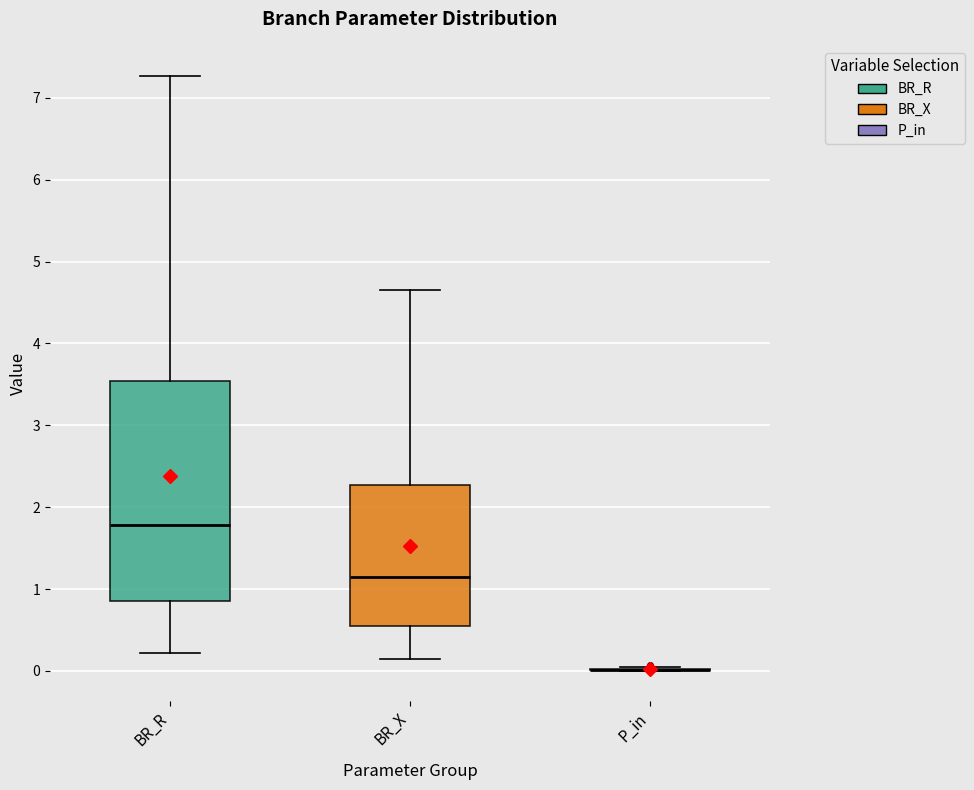

Reading left to right, transcribe this box plot: for each box, give where its median line is, the range the box spans, and where its two whiskers end, as read against the y-axis. The values are not printed on the chart, so give them approximately, as read against the axis.

BR_R: median 1.8, box 0.9 to 3.5, whiskers 0.2 to 7.3
BR_X: median 1.1, box 0.6 to 2.3, whiskers 0.1 to 4.7
P_in: box collapsed to a line at 0.0, whiskers 0.0 to 0.0